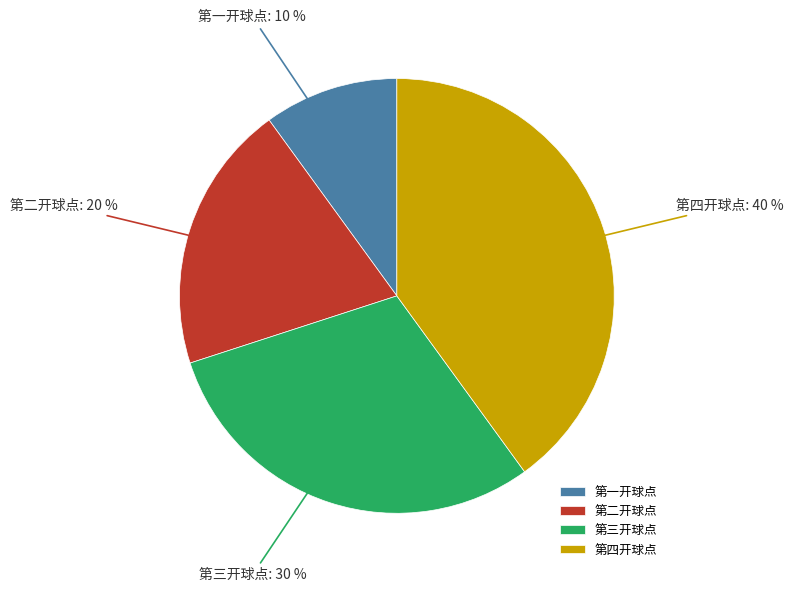

Does 第一开球点 represent more than half of the total?

No